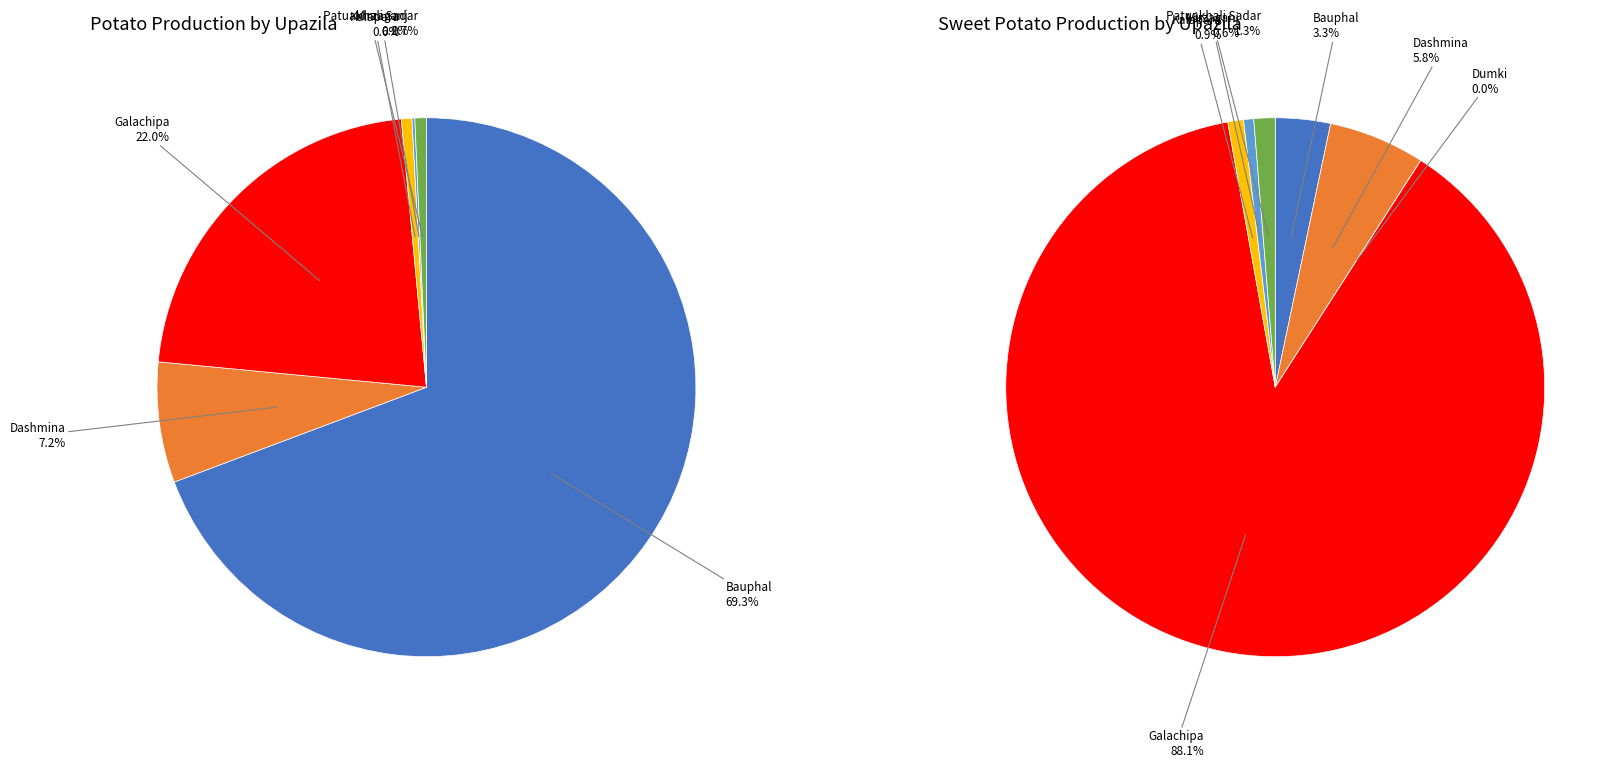

Which slice is the largest?

Galachipa